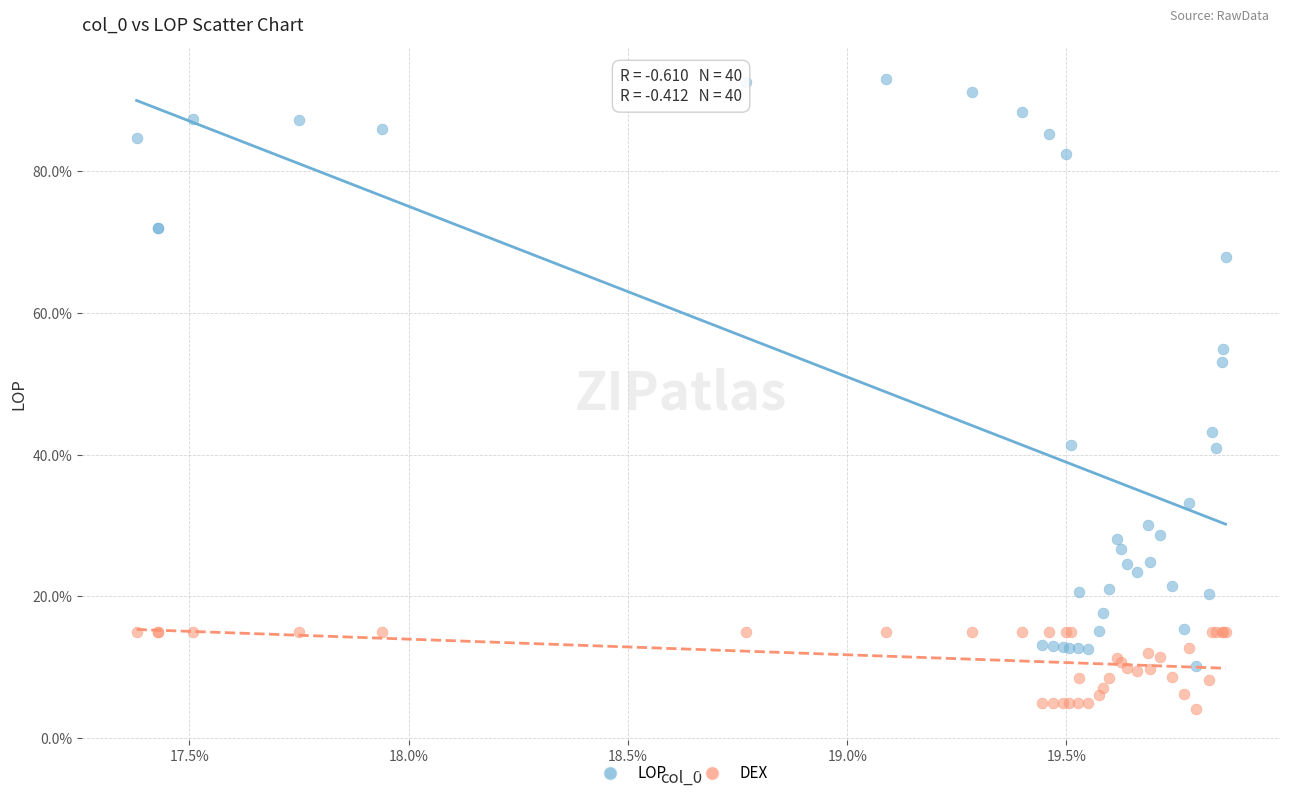

Which series has the largest Y range (max minus min)?

LOP